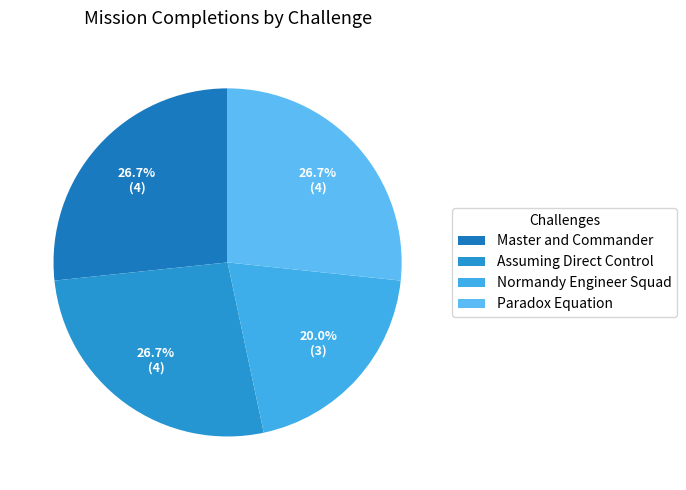

Do Master and Commander and Assuming Direct Control together represent more than half of the pie?

Yes